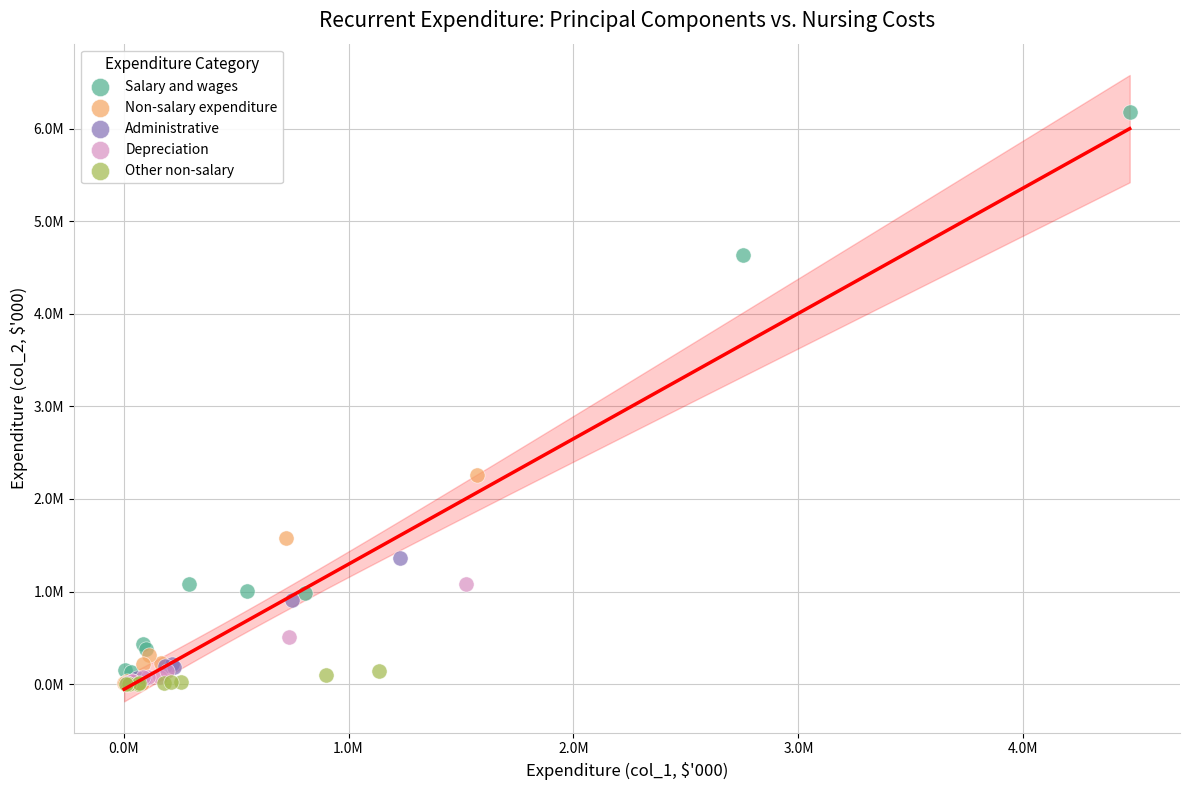

What are all the series names shown in the legend?

Salary and wages, Non-salary expenditure, Administrative, Depreciation, Other non-salary